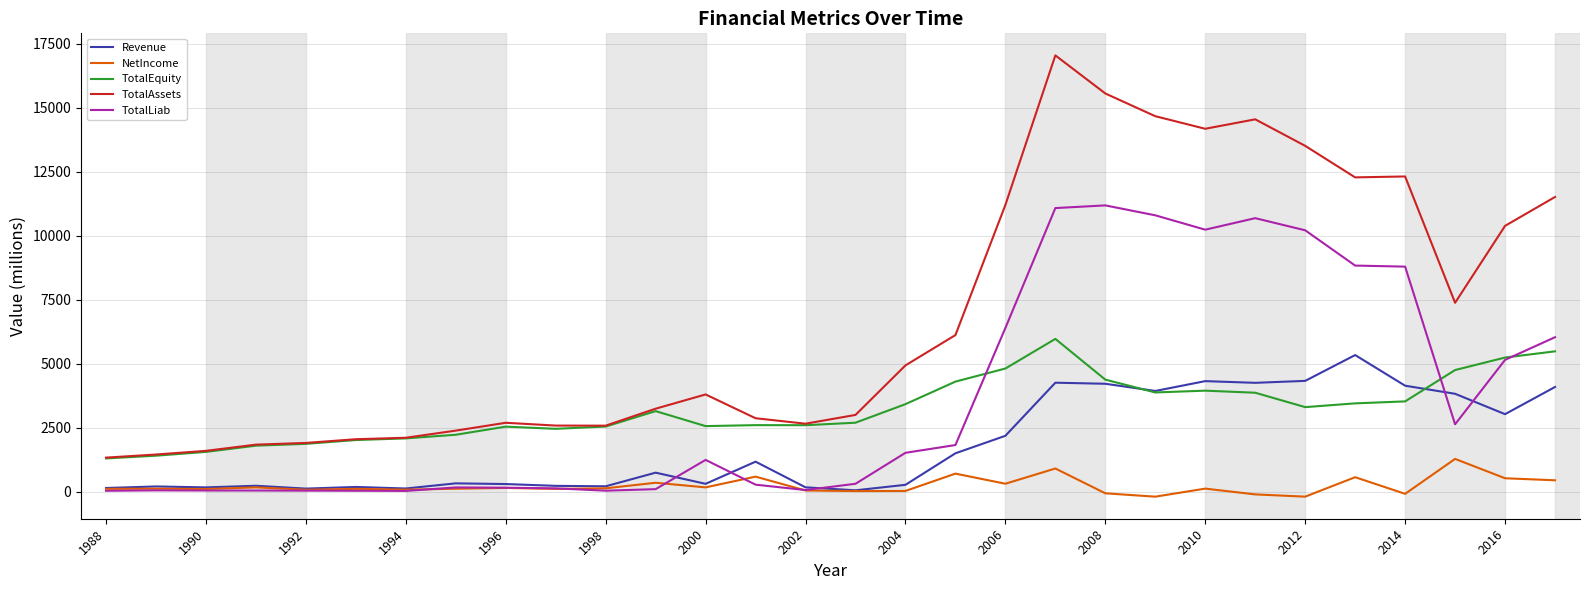

Which series has the largest total across all categories?

TotalAssets